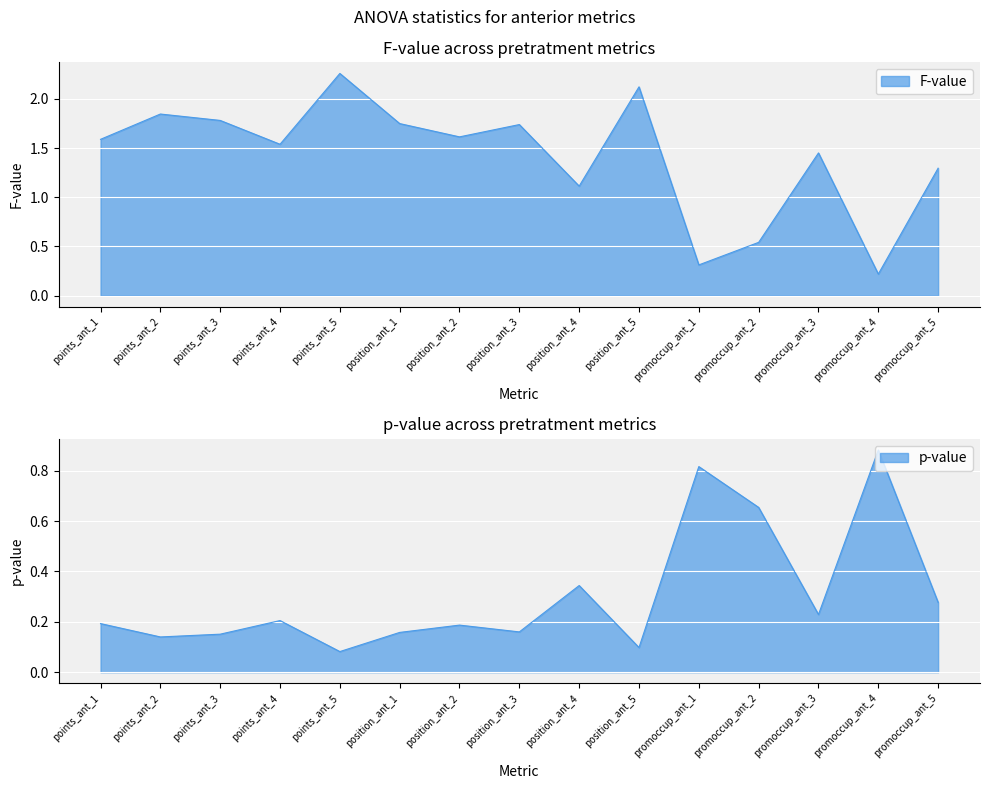

True or false: p-value has a value of 0.2 at points_ant_3.

True